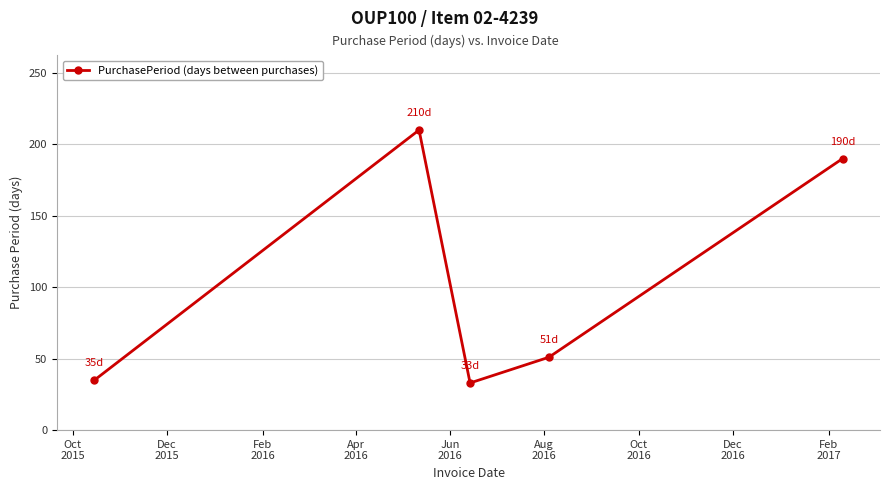

True or false: there are more than 1 points higher than both neighbors.

False